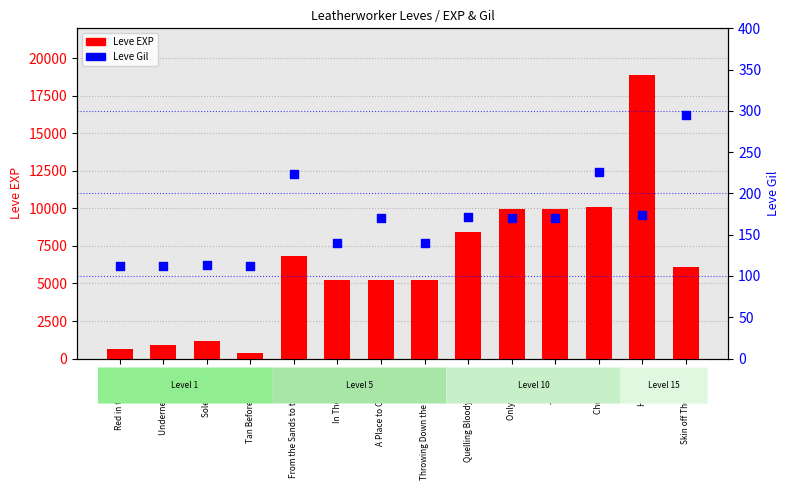

Which series contains the lowest Y value?

Leve Gil